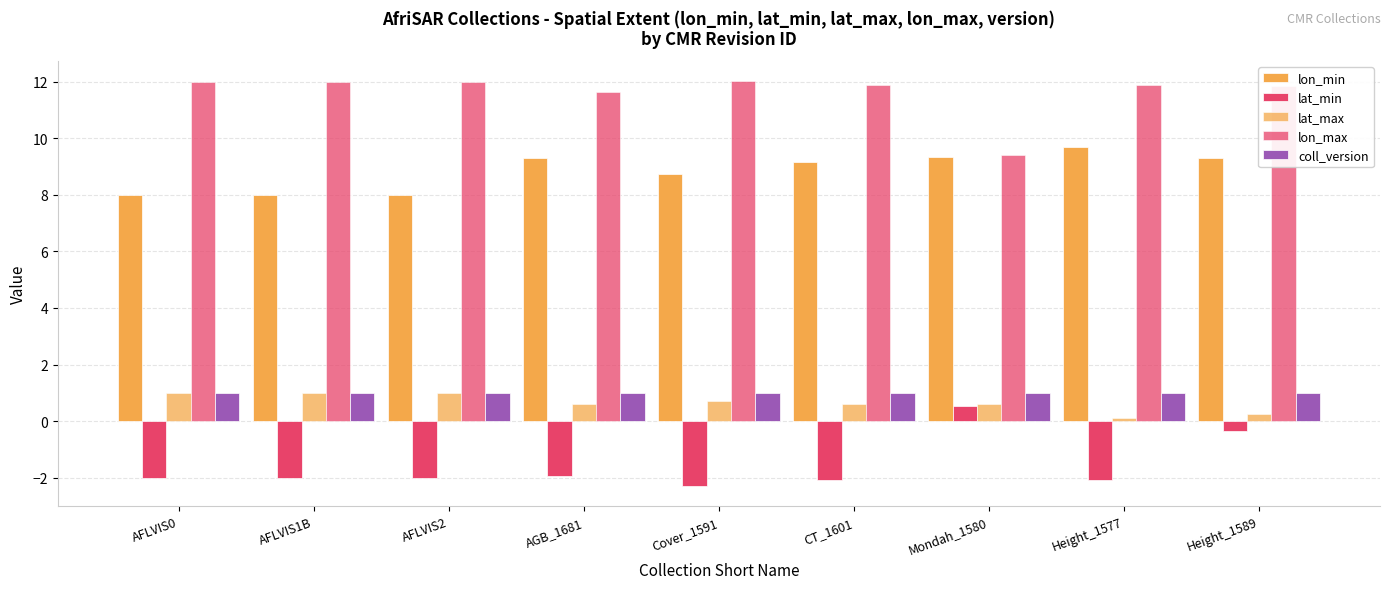

At which label is lat_min closest to 0?

Height_1589